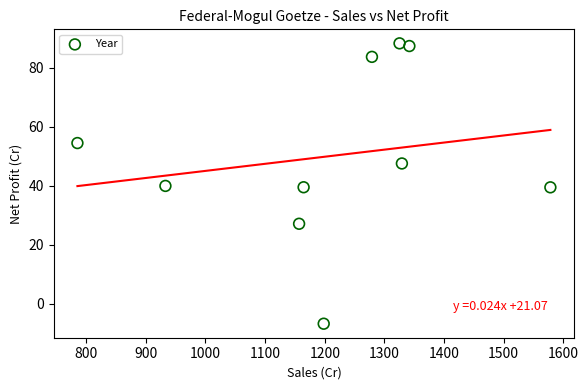

What is the average X value?

1209.2